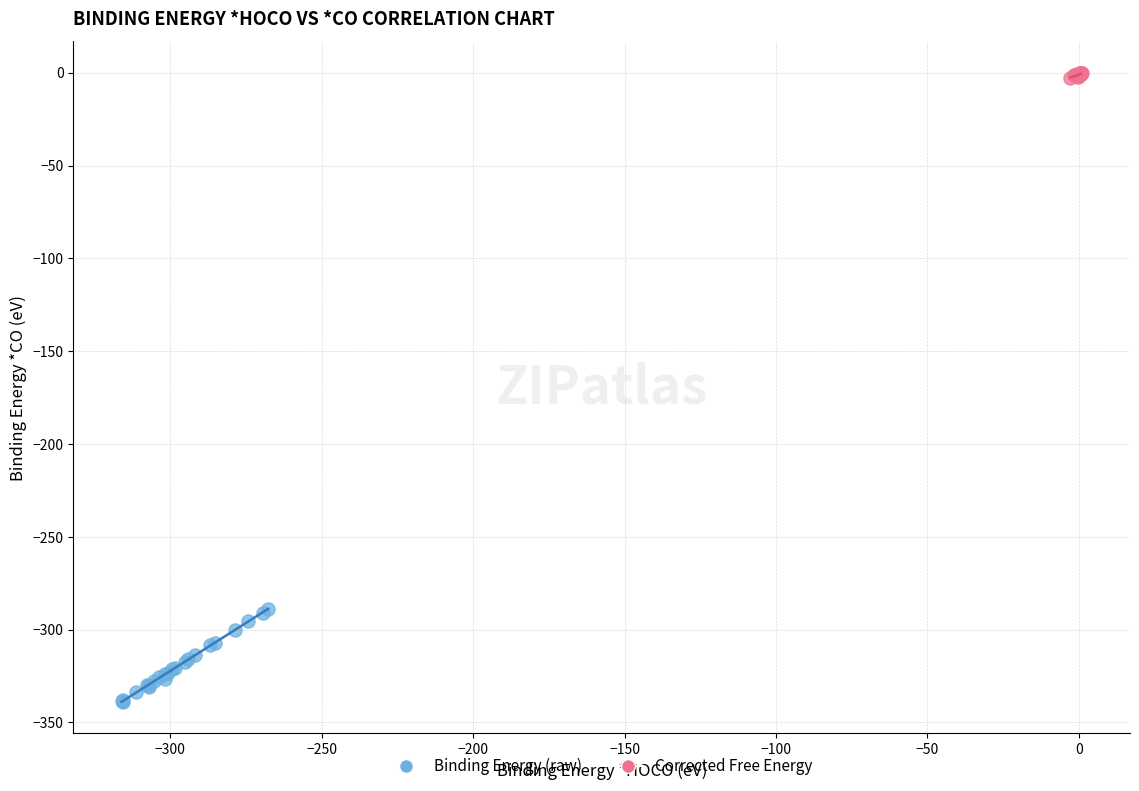

Which series has the widest spread of Y values?

Binding Energy (raw)